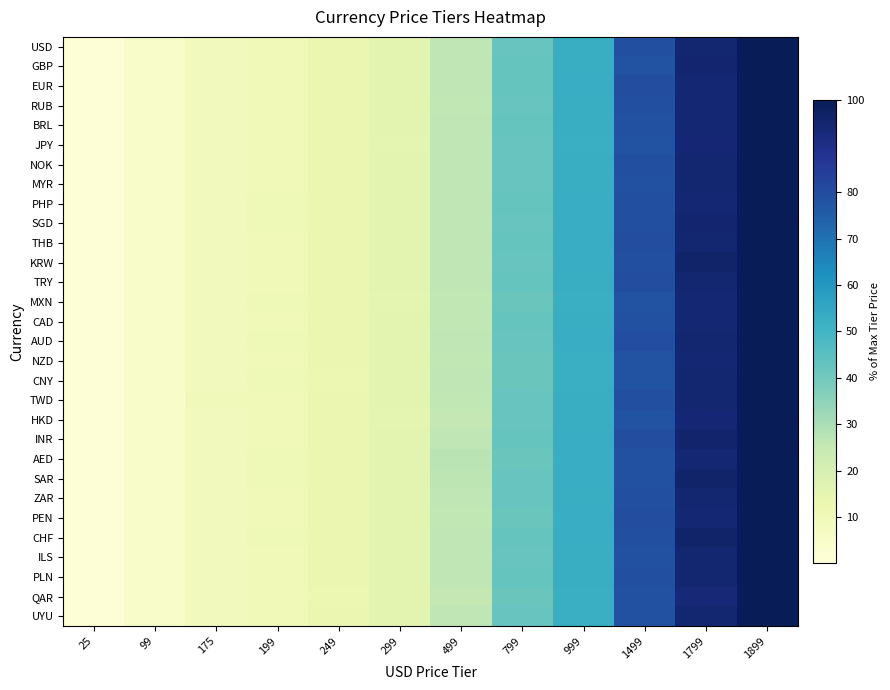

Reading left to right, extract all data points from this chart.

USD: 25=1.3	99=5.2	175=9.2	199=10.5	249=13.1	299=15.7	499=26.3	799=42.1	999=52.6	1499=78.9	1799=94.7	1899=100.0
GBP: 25=1.4	99=5.2	175=9.1	199=10.4	249=13.2	299=15.7	499=26.3	799=42.3	999=52.5	1499=78.5	1799=95.1	1899=100.0
EUR: 25=1.4	99=5.3	175=9.2	199=10.5	249=13.1	299=15.8	499=26.4	799=42.2	999=52.8	1499=79.4	1799=94.4	1899=100.0
RUB: 25=1.3	99=5.2	175=9.2	199=10.5	249=13.0	299=15.8	499=26.1	799=42.0	999=52.5	1499=79.0	1799=94.2	1899=100.0
BRL: 25=1.3	99=5.1	175=9.3	199=10.3	249=13.1	299=15.8	499=26.3	799=42.3	999=52.6	1499=78.9	1799=94.3	1899=100.0
JPY: 25=1.3	99=5.2	175=9.2	199=10.4	249=13.0	299=15.6	499=26.2	799=42.0	999=52.0	1499=78.0	1799=94.0	1899=100.0
NOK: 25=1.3	99=5.3	175=9.2	199=10.5	249=13.2	299=15.8	499=26.3	799=42.1	999=52.6	1499=78.9	1799=94.7	1899=100.0
MYR: 25=1.3	99=5.2	175=9.2	199=10.5	249=13.1	299=15.7	499=26.2	799=42.1	999=52.4	1499=78.7	1799=94.6	1899=100.0
PHP: 25=1.3	99=5.2	175=9.2	199=10.6	249=13.2	299=15.8	499=26.4	799=42.5	999=52.8	1499=79.2	1799=94.3	1899=100.0
SGD: 25=1.4	99=5.2	175=9.2	199=10.6	249=13.2	299=15.8	499=26.5	799=42.1	999=53.1	1499=79.2	1799=95.2	1899=100.0
THB: 25=1.4	99=5.3	175=9.2	199=10.5	249=13.2	299=15.9	499=26.5	799=42.4	999=53.0	1499=79.5	1799=94.7	1899=100.0
KRW: 25=1.3	99=5.2	175=9.2	199=10.4	249=13.1	299=15.8	499=26.2	799=42.1	999=52.9	1499=79.2	1799=95.8	1899=100.0
TRY: 25=1.3	99=5.2	175=9.2	199=10.5	249=13.2	299=15.8	499=26.3	799=42.2	999=52.6	1499=79.5	1799=94.8	1899=100.0
MXN: 25=1.4	99=5.3	175=9.2	199=10.6	249=13.1	299=15.6	499=26.1	799=41.7	999=52.2	1499=78.3	1799=94.4	1899=100.0
CAD: 25=1.3	99=5.2	175=9.2	199=10.4	249=13.0	299=15.7	499=26.1	799=42.3	999=52.7	1499=78.8	1799=94.2	1899=100.0
AUD: 25=1.3	99=5.2	175=9.3	199=10.6	249=13.2	299=15.8	499=26.3	799=42.1	999=52.9	1499=79.8	1799=94.6	1899=100.0
NZD: 25=1.3	99=5.2	175=9.2	199=10.5	249=13.0	299=15.6	499=26.0	799=41.6	999=52.3	1499=78.3	1799=94.3	1899=100.0
CNY: 25=1.5	99=5.3	175=9.1	199=10.6	249=12.9	299=15.9	499=26.5	799=41.7	999=52.3	1499=78.0	1799=94.7	1899=100.0
TWD: 25=1.4	99=5.3	175=9.4	199=10.4	249=13.2	299=15.7	499=26.2	799=42.1	999=52.6	1499=79.0	1799=94.9	1899=100.0
HKD: 25=1.4	99=5.1	175=9.3	199=10.5	249=13.0	299=15.5	499=25.7	799=41.9	999=52.7	1499=78.4	1799=93.9	1899=100.0
INR: 25=1.3	99=5.3	175=9.3	199=10.5	249=13.2	299=15.8	499=26.3	799=42.3	999=53.0	1499=79.3	1799=95.3	1899=100.0
AED: 25=1.4	99=5.4	175=9.3	199=10.7	249=13.2	299=15.7	499=27.1	799=41.4	999=52.9	1499=78.6	1799=94.3	1899=100.0
SAR: 25=1.3	99=5.3	175=9.3	199=10.6	249=13.2	299=15.8	499=26.7	799=42.2	999=52.8	1499=78.9	1799=95.8	1899=100.0
ZAR: 25=1.3	99=5.2	175=9.2	199=10.5	249=13.2	299=15.8	499=26.3	799=42.1	999=52.6	1499=78.9	1799=94.7	1899=100.0
PEN: 25=1.4	99=5.2	175=9.2	199=10.4	249=13.0	299=15.8	499=26.0	799=41.8	999=52.7	1499=79.5	1799=94.5	1899=100.0
CHF: 25=1.4	99=5.3	175=9.2	199=10.6	249=13.1	299=15.8	499=26.4	799=42.2	999=52.8	1499=79.2	1799=95.8	1899=100.0
ILS: 25=1.3	99=5.2	175=9.2	199=10.4	249=13.1	299=15.8	499=26.3	799=42.0	999=52.6	1499=78.9	1799=94.7	1899=100.0
PLN: 25=1.3	99=5.2	175=9.2	199=10.5	249=13.0	299=15.8	499=26.3	799=42.3	999=52.7	1499=79.2	1799=94.6	1899=100.0
QAR: 25=1.3	99=5.1	175=9.1	199=10.4	249=12.8	299=15.7	499=25.7	799=41.4	999=52.1	1499=78.6	1799=93.6	1899=100.0
UYU: 25=1.3	99=5.2	175=9.2	199=10.5	249=13.0	299=15.7	499=26.2	799=41.9	999=52.3	1499=78.7	1799=94.8	1899=100.0